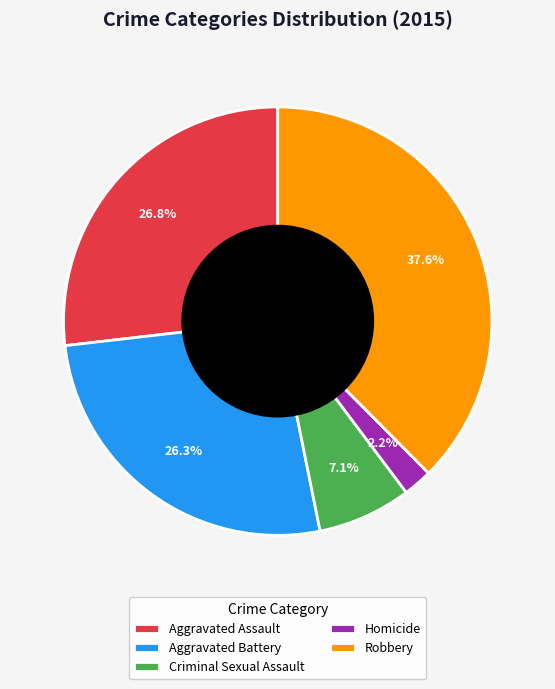

Is the sum of Robbery and Criminal Sexual Assault greater than half?

No